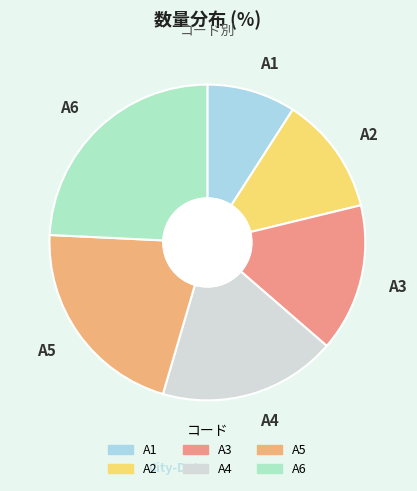

Rank the categories by value from lowest to highest.

A1, A2, A3, A4, A5, A6